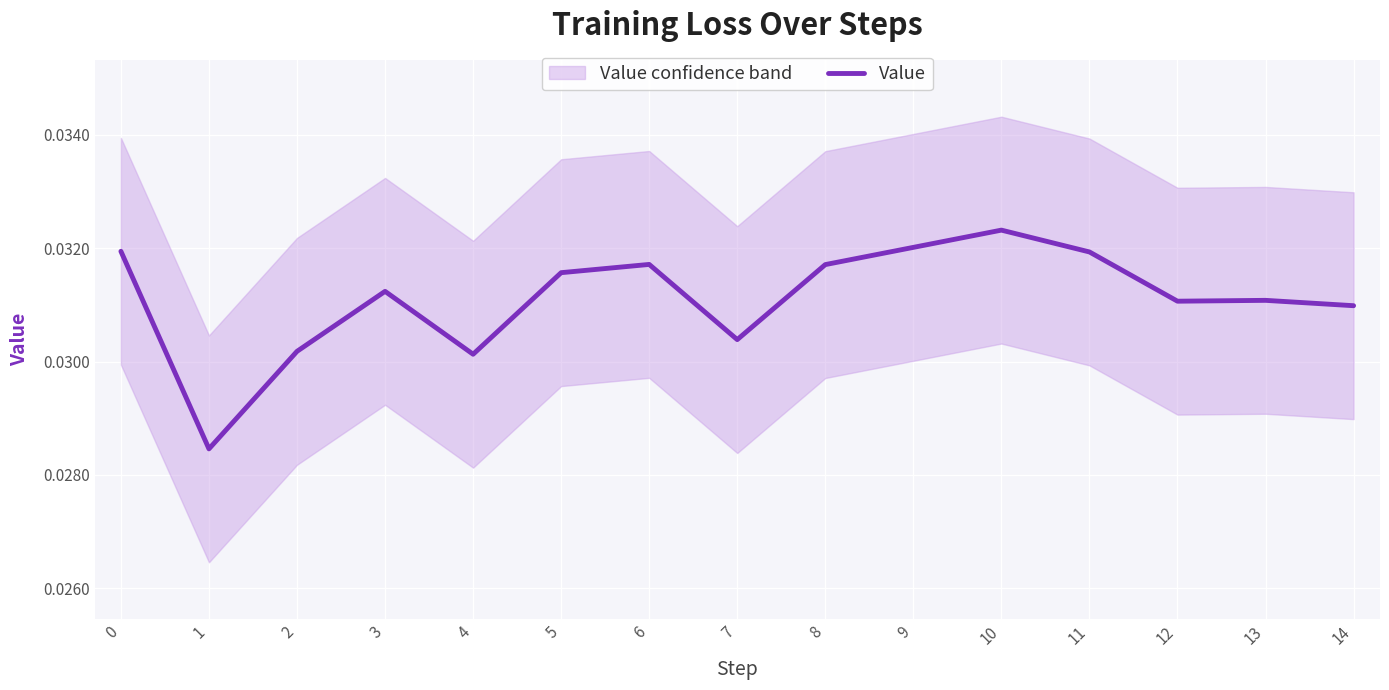

How many values are between 0 and 1?

15